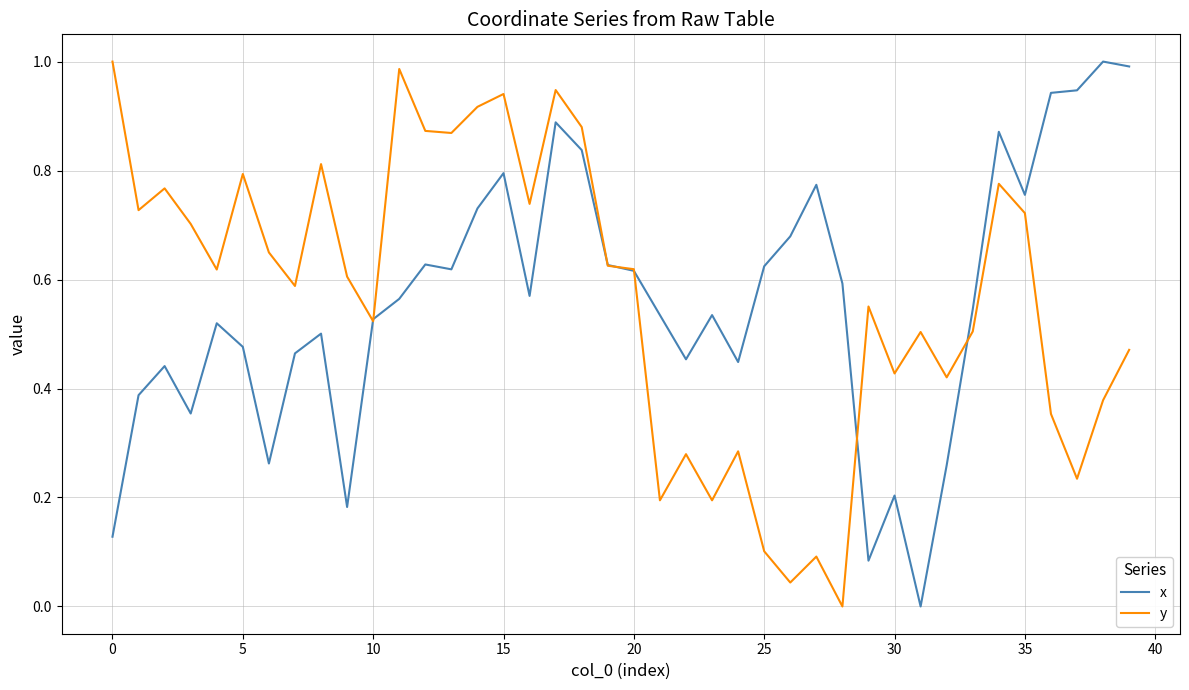

Count the number of categories in the chart.

40